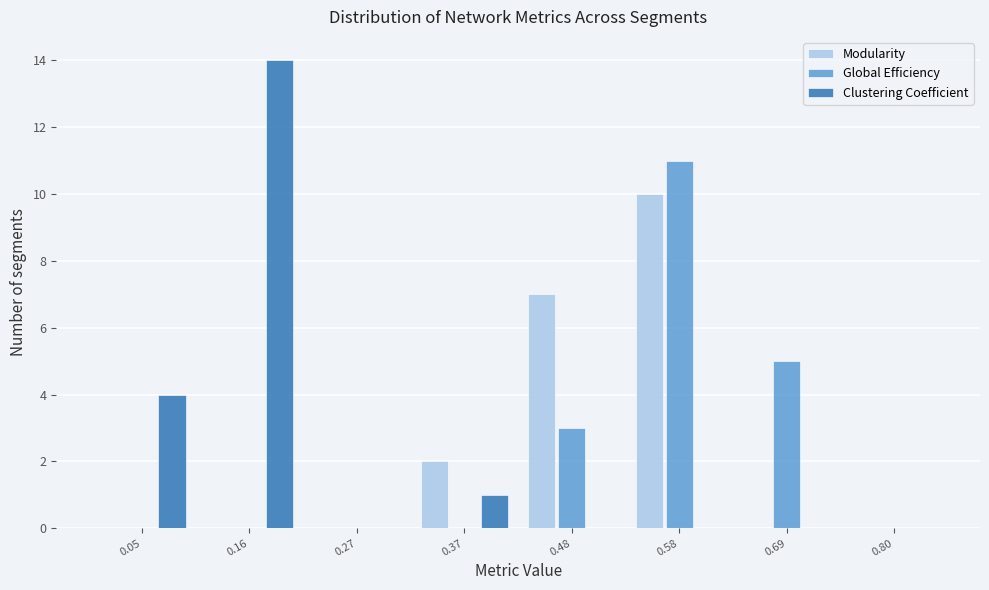

Reading left to right, list every range on the x-axis with the height of the bar of each series over it. Neither the bar edges nor the heights are printed on the chart, so give them approximately, as read against the axes.

0.00 to 0.10: Modularity=0	Global Efficiency=0	Clustering Coefficient=4
0.10 to 0.22: Modularity=0	Global Efficiency=0	Clustering Coefficient=14
0.22 to 0.32: Modularity=0	Global Efficiency=0	Clustering Coefficient=0
0.32 to 0.42: Modularity=2	Global Efficiency=0	Clustering Coefficient=1
0.42 to 0.54: Modularity=7	Global Efficiency=3	Clustering Coefficient=0
0.54 to 0.64: Modularity=10	Global Efficiency=11	Clustering Coefficient=0
0.64 to 0.74: Modularity=0	Global Efficiency=5	Clustering Coefficient=0
0.74 to 0.86: Modularity=0	Global Efficiency=0	Clustering Coefficient=0